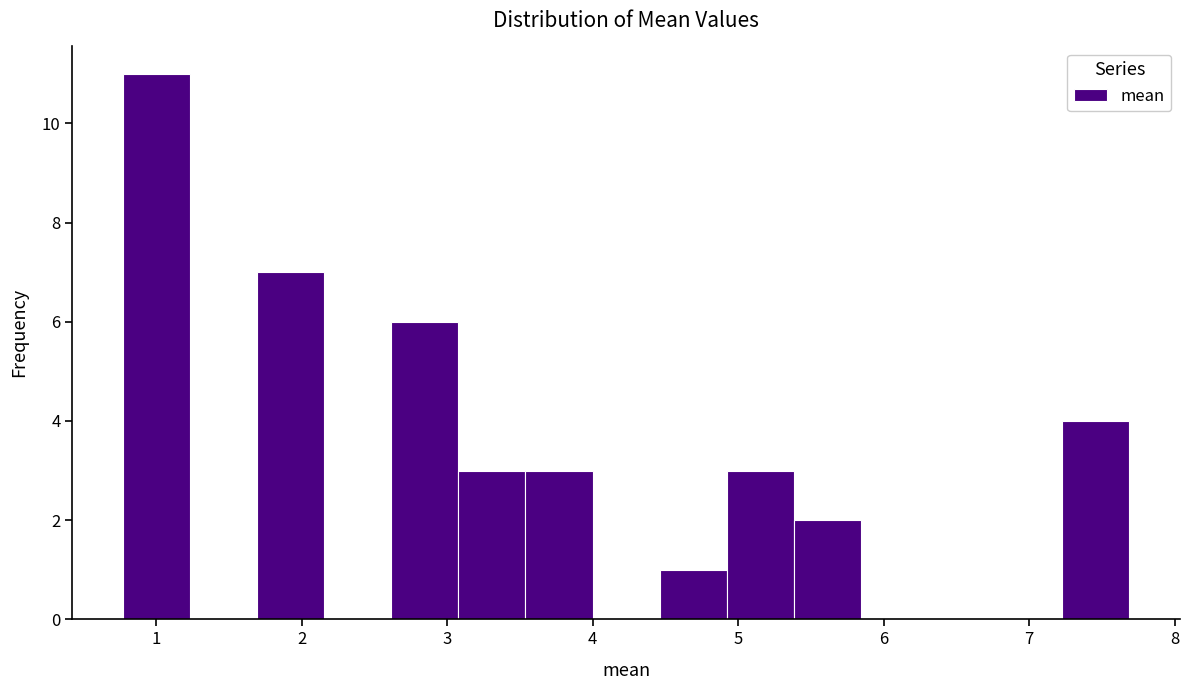

Reading left to right, list every bar in this chart as the range it spans on the x-axis followed by its height. Neither the bar edges nor the heights are printed on the chart, so give them approximately, as read against the axes.

0.8 to 1.2: 11
1.2 to 1.7: 0
1.7 to 2.2: 7
2.2 to 2.6: 0
2.6 to 3.1: 6
3.1 to 3.5: 3
3.5 to 4.0: 3
4.0 to 4.5: 0
4.5 to 4.9: 1
4.9 to 5.4: 3
5.4 to 5.8: 2
5.8 to 6.3: 0
6.3 to 6.8: 0
6.8 to 7.2: 0
7.2 to 7.7: 4